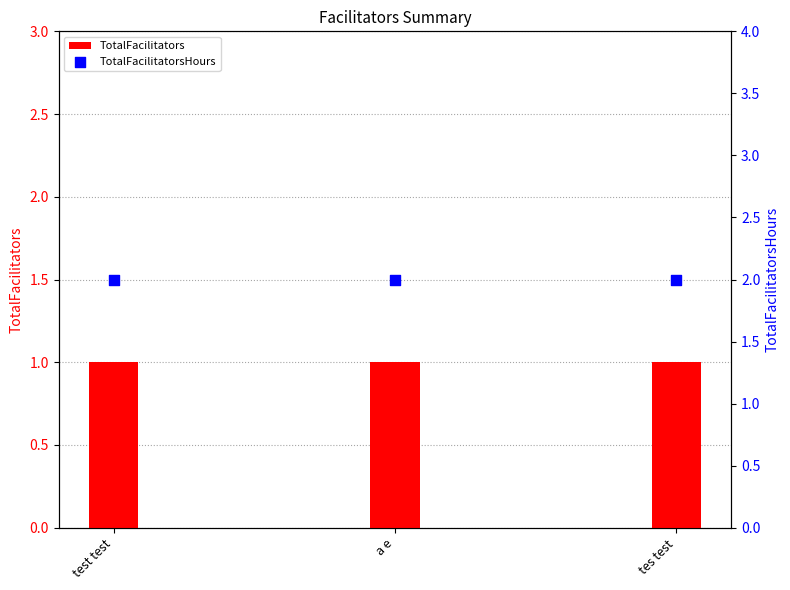

Is the value of TotalFacilitators at test test greater than the value of TotalFacilitatorsHours at tes test?

No